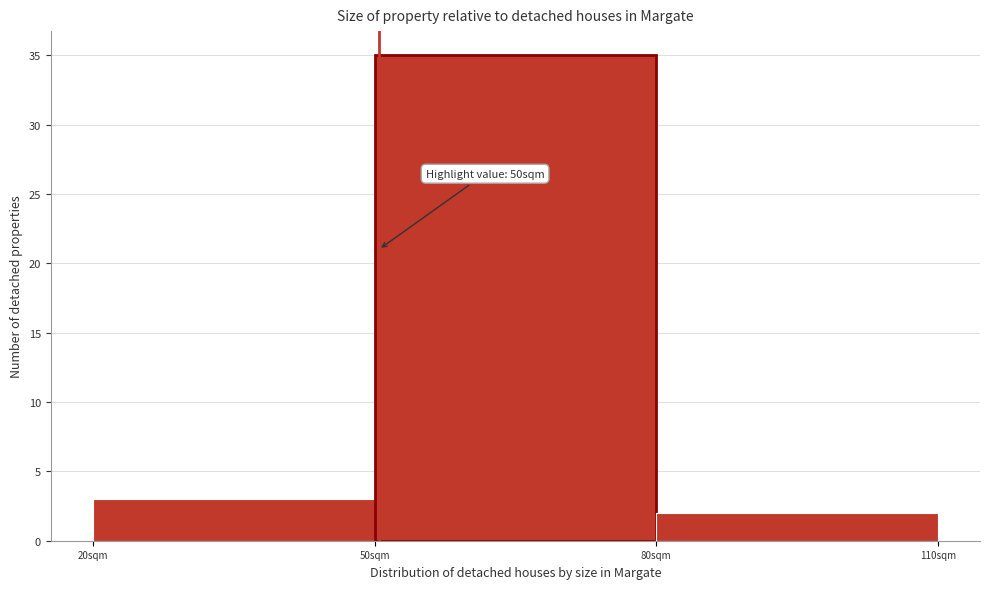

Over which range of the x-axis is the bar tallest?

50 to 80